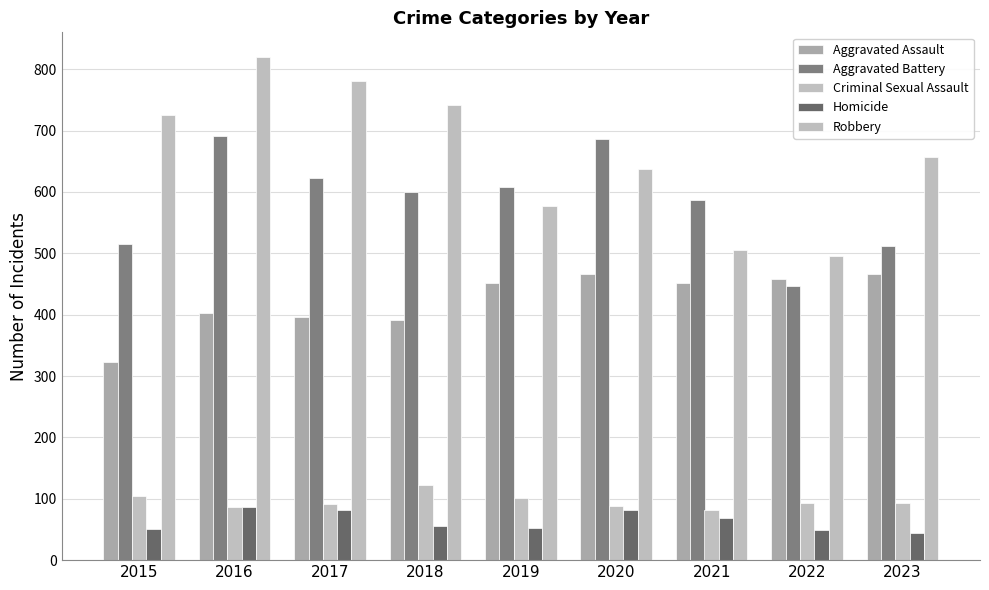

How many bars are there in total?

45